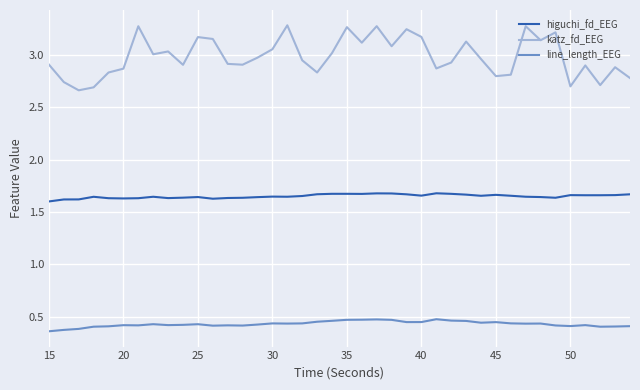

Which series has the widest spread of values?

katz_fd_EEG